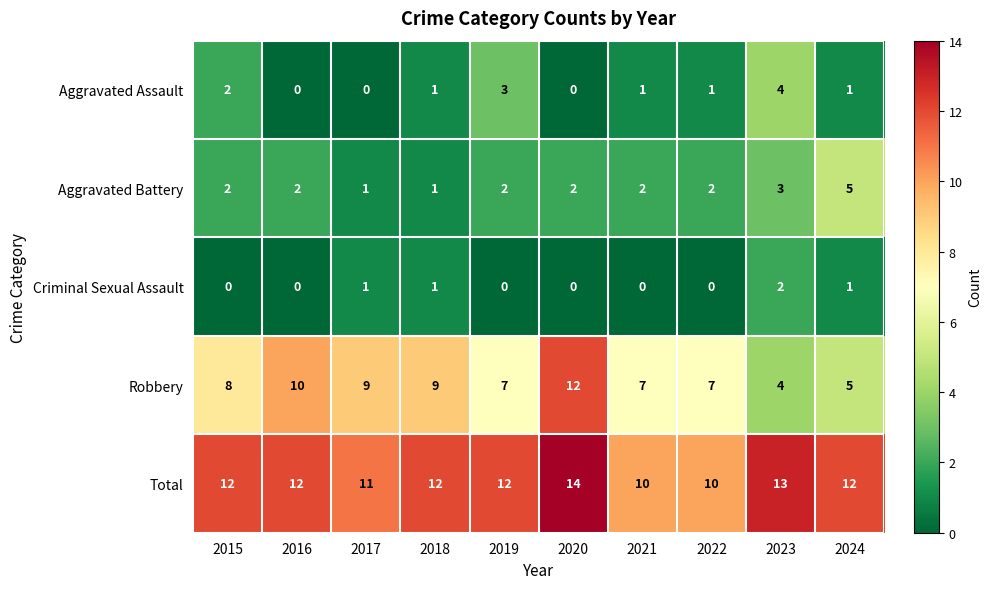

What is the difference between the highest and lowest values at 2022?

10